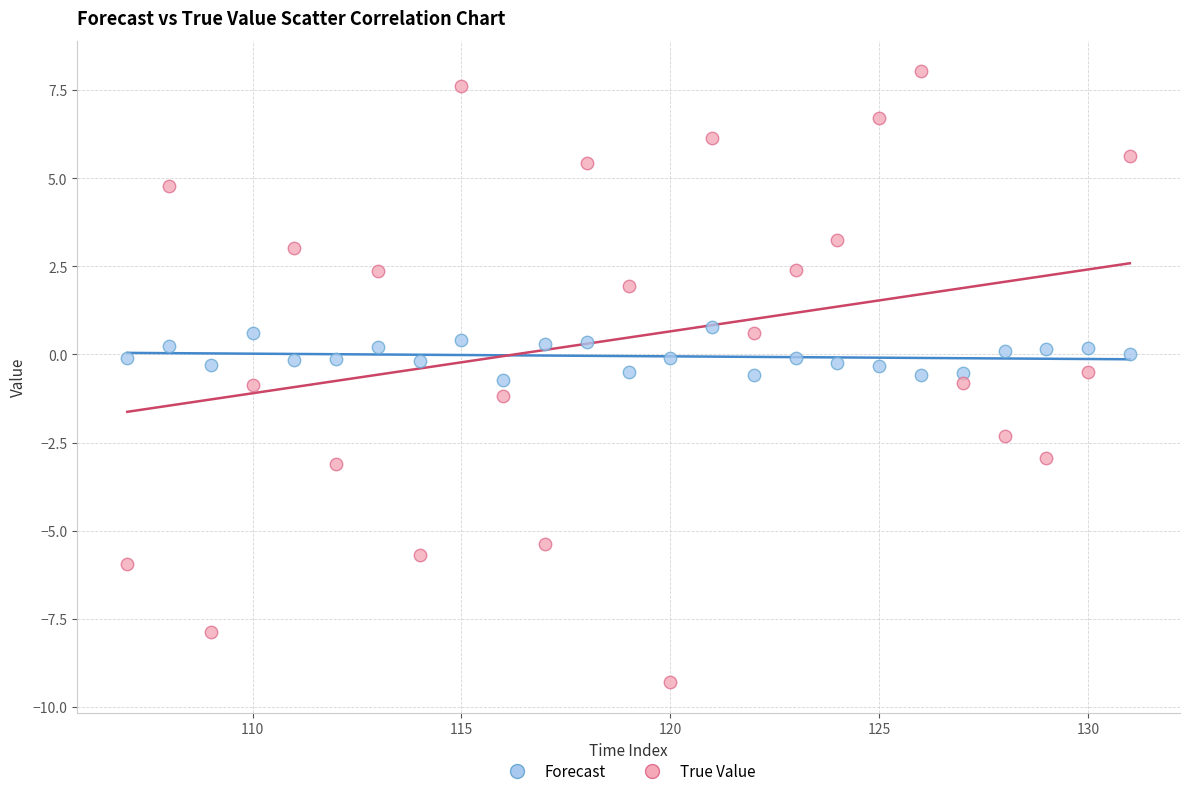

Which series reaches the maximum Y coordinate?

True Value